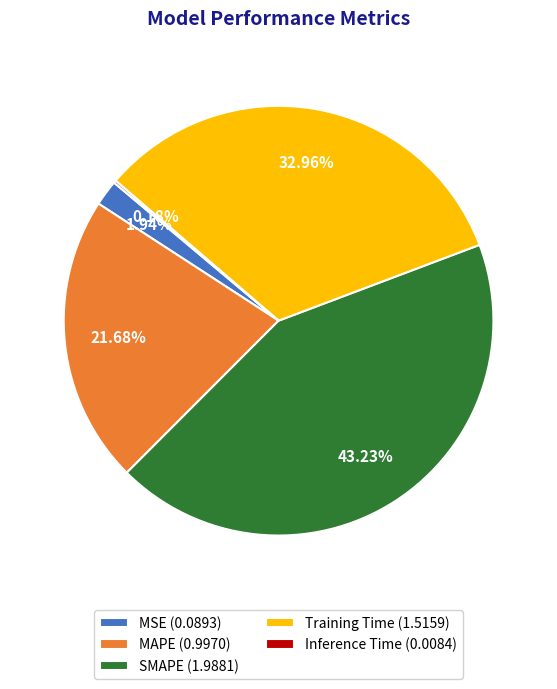

Is there a majority slice in this chart?

No